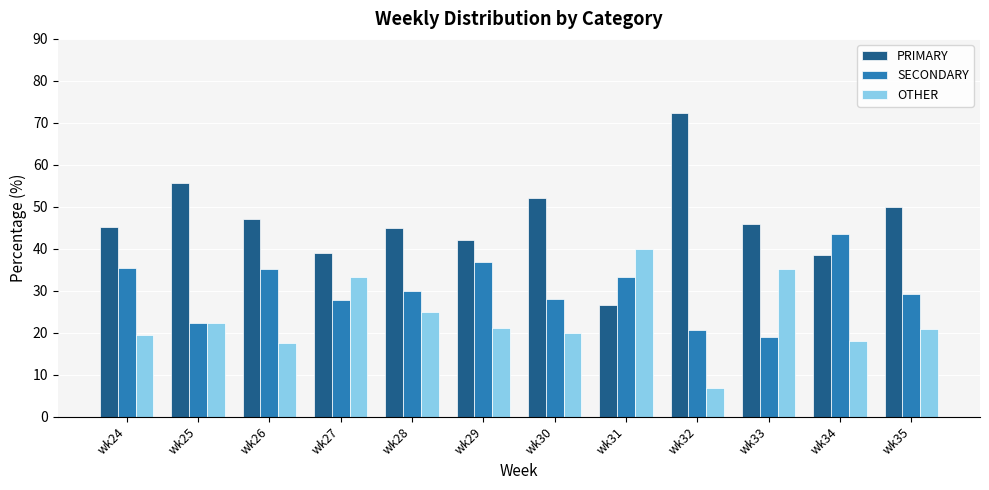

Is it true that PRIMARY equals 41.4 at wk31?

False